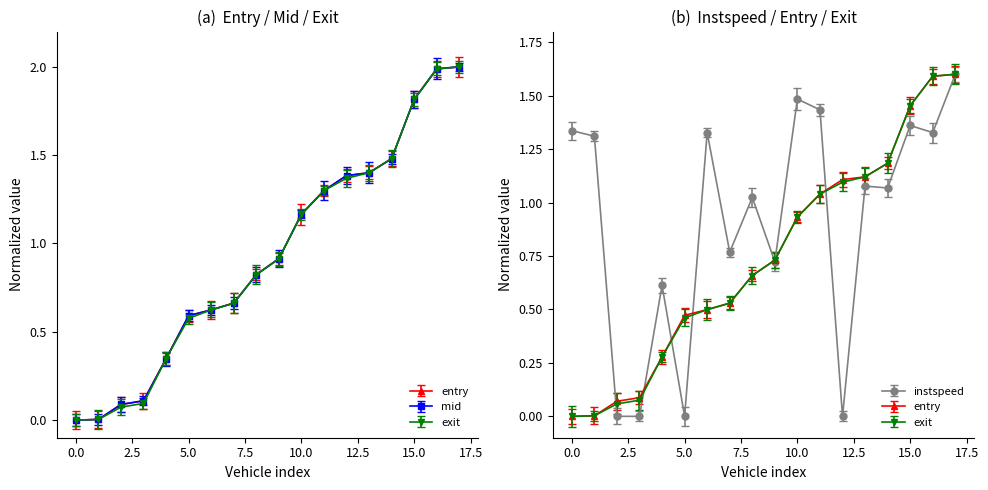

The value of instspeed at 619 is 1.6. True or false?

False